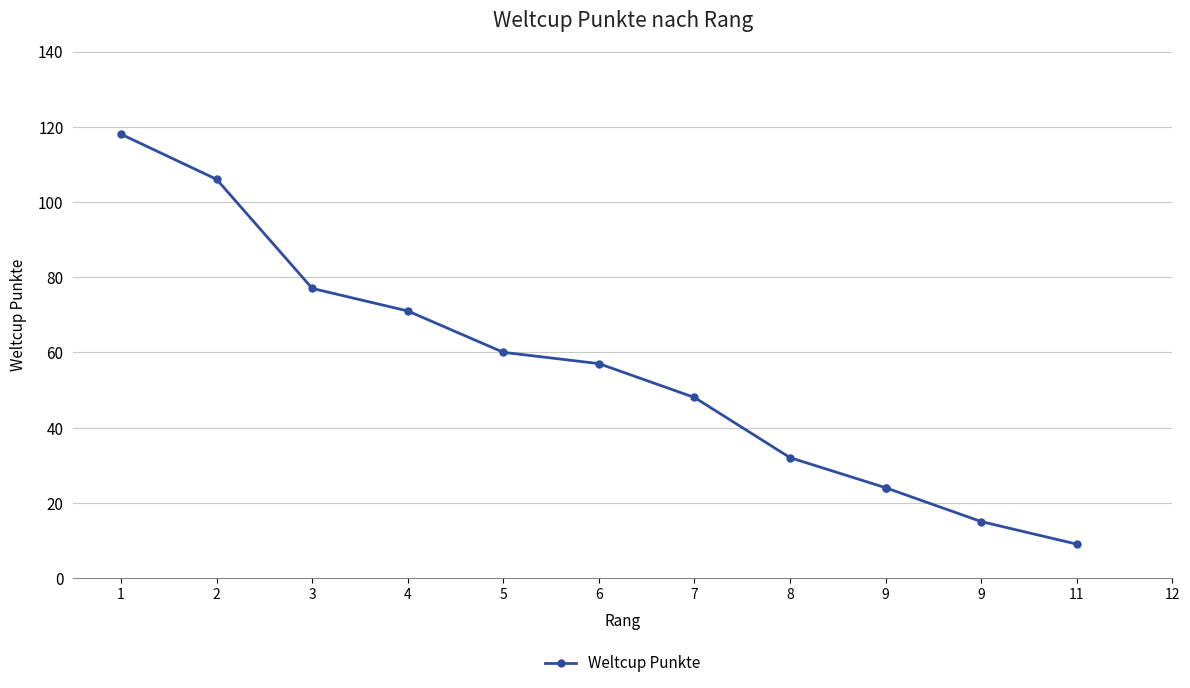

At which label is the value closest to 63?

5